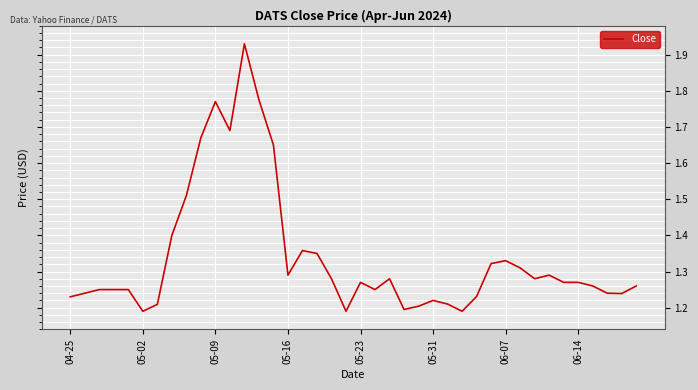

What is the difference between the maximum and minimum values?

0.7